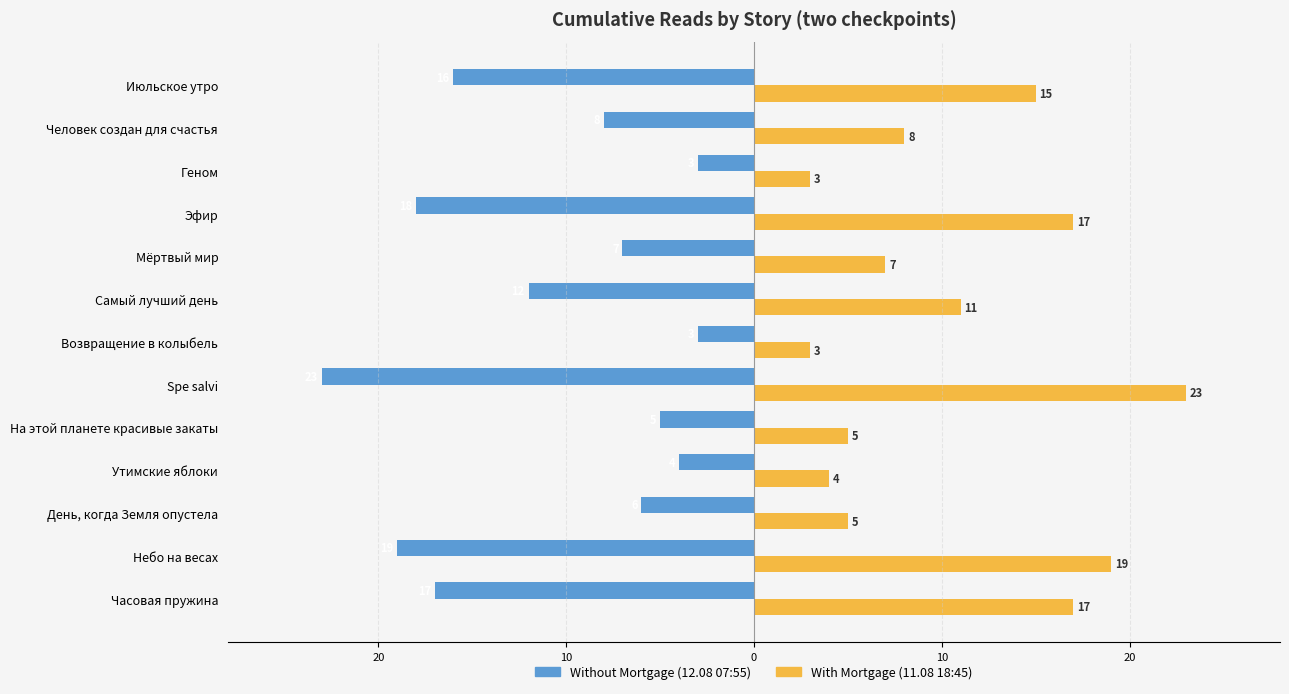

Reading left to right, transcribe all the data shown in this chart.

Without Mortgage: -17	-19	-6	-4	-5	-23	-3	-12	-7	-18	-3	-8	-16
With Mortgage: 17	19	5	4	5	23	3	11	7	17	3	8	15